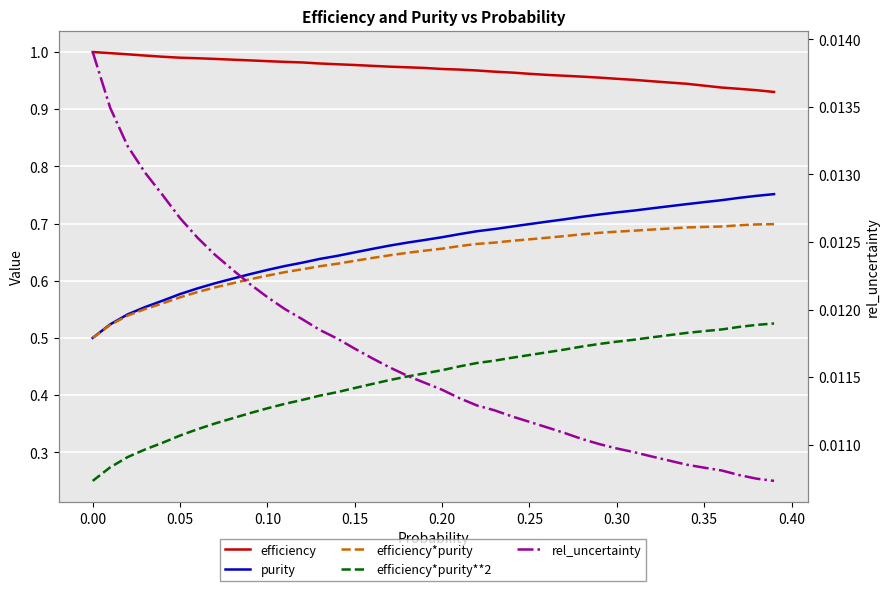

Count the efficiency*purity values in the range 0 to 1.

40